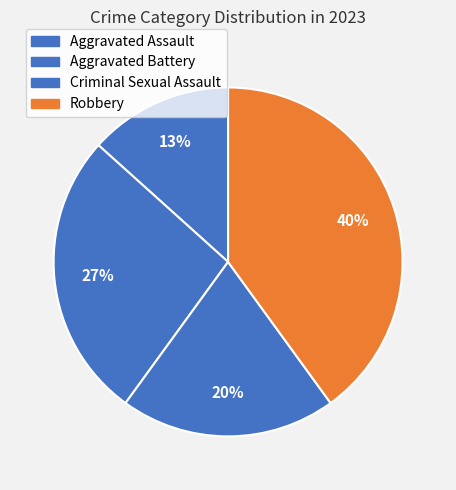

To the nearest percent, what is the difference between the Aggravated Battery and Aggravated Assault slice percentages?

13%